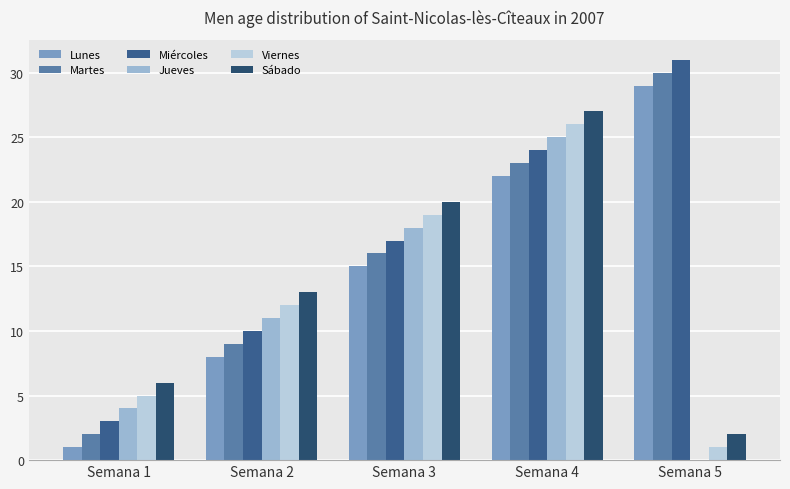

Reading left to right, extract all data points from this chart.

Lunes: 1	8	15	22	29
Martes: 2	9	16	23	30
Miércoles: 3	10	17	24	31
Jueves: 4	11	18	25	0
Viernes: 5	12	19	26	1
Sábado: 6	13	20	27	2